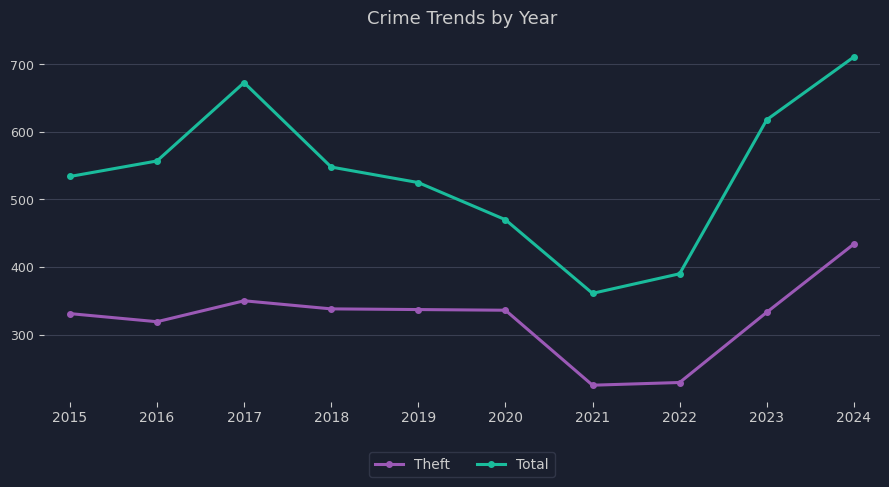

True or false: Total has more than 1 interior local peaks.

False